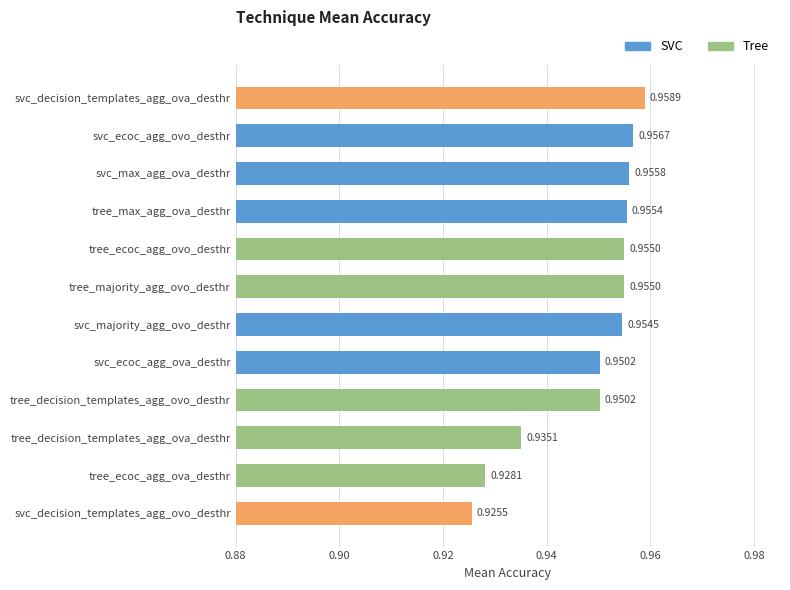

What is the label of the 12th bar from the top?

svc_decision_templates_agg_ovo_desthr